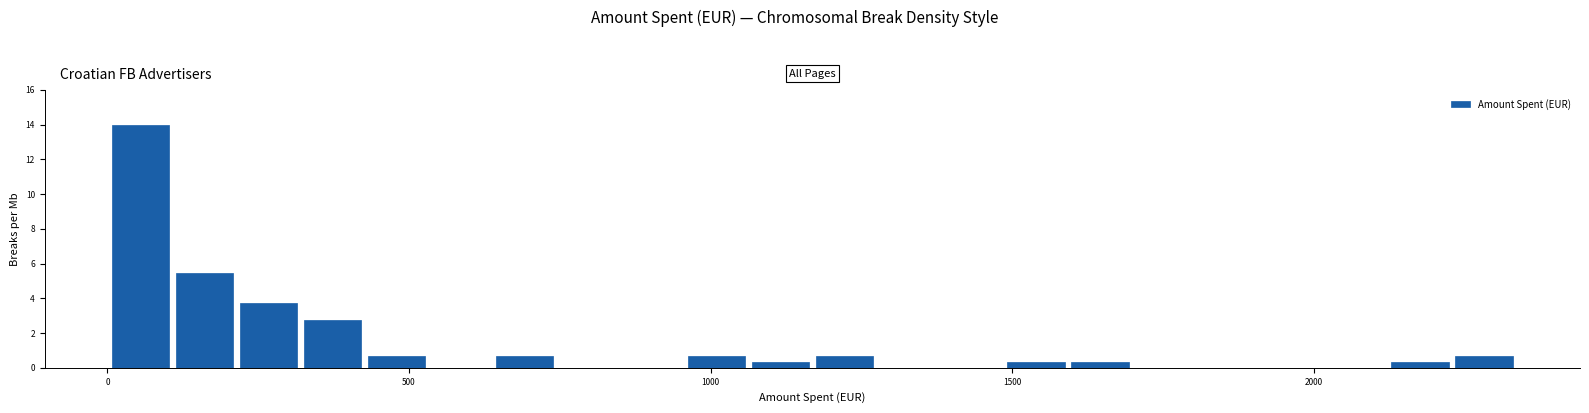

Read against the x-axis, roughly where is the centre of the tallest bar?

50